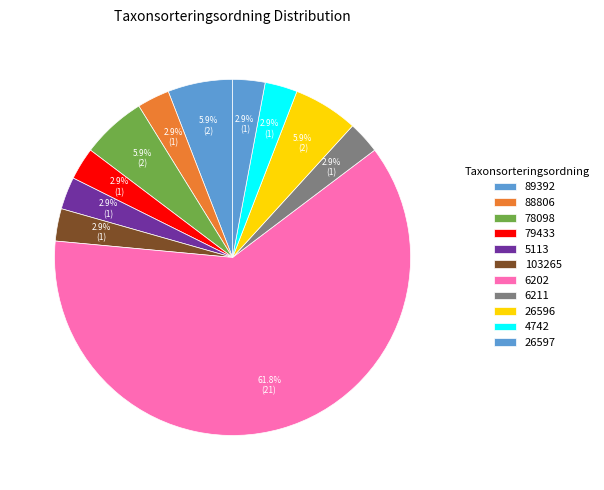

Between 78098 and 103265, which is larger?

78098